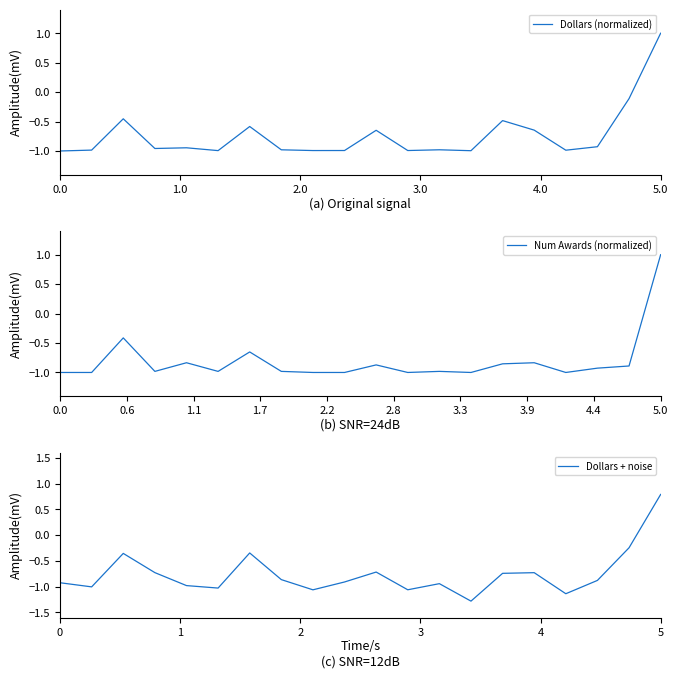

Rank the series by their average value, from highest to lowest.

Dollars (normalized), Dollars + noise, Num Awards (normalized)